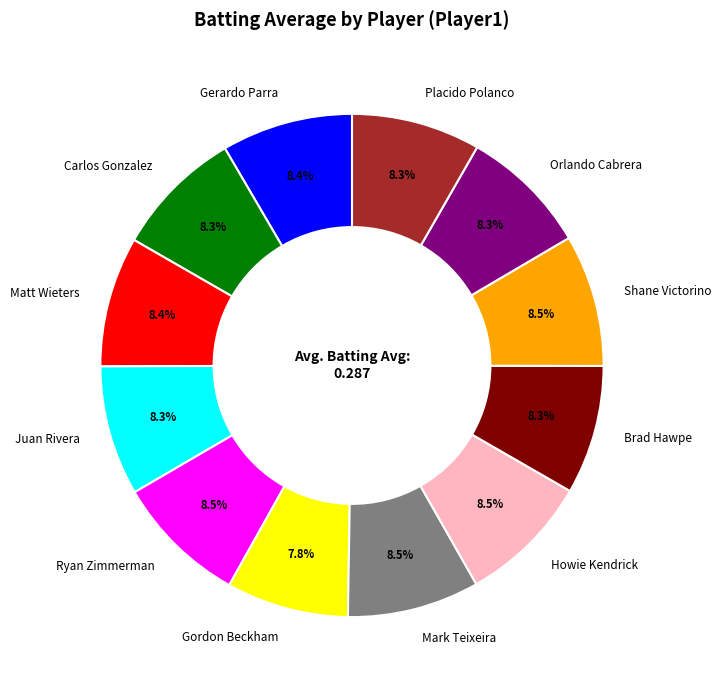

What percentage is NOT represented by Brad Hawpe?

91.7%